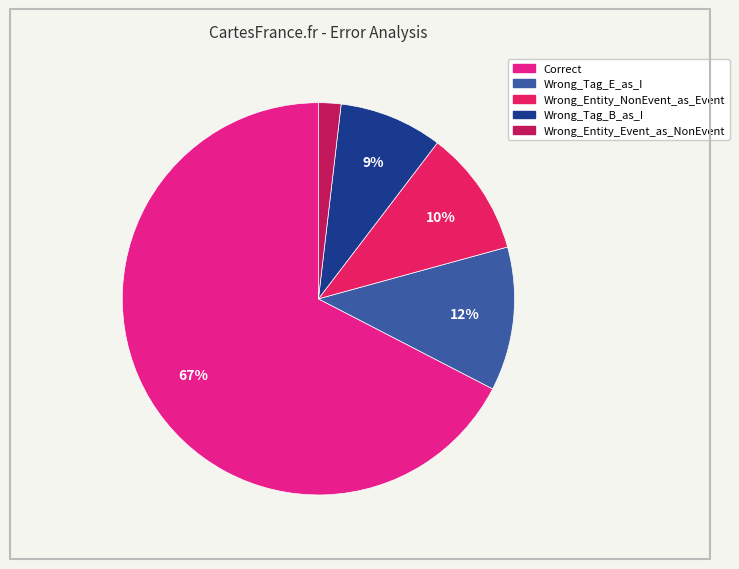

Do Wrong_Tag_E_as_I and Wrong_Entity_Event_as_NonEvent together represent more than half of the pie?

No